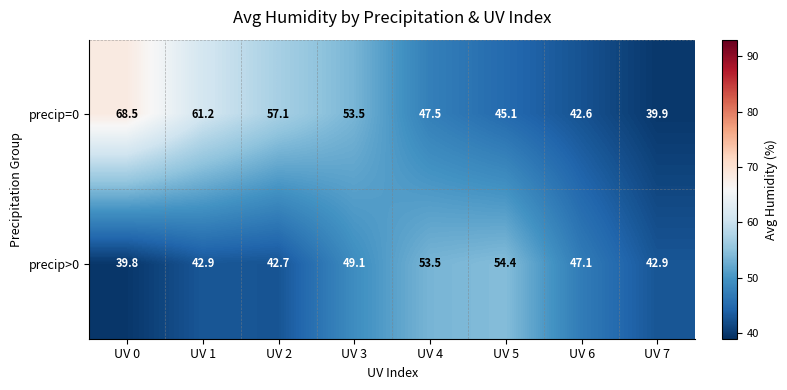

Reading left to right, what are all the values shown in this chart?

precip=0: UV 0=68.5	UV 1=61.2	UV 2=57.1	UV 3=53.5	UV 4=47.5	UV 5=45.1	UV 6=42.6	UV 7=39.9
precip>0: UV 0=39.8	UV 1=42.9	UV 2=42.7	UV 3=49.1	UV 4=53.5	UV 5=54.4	UV 6=47.1	UV 7=42.9